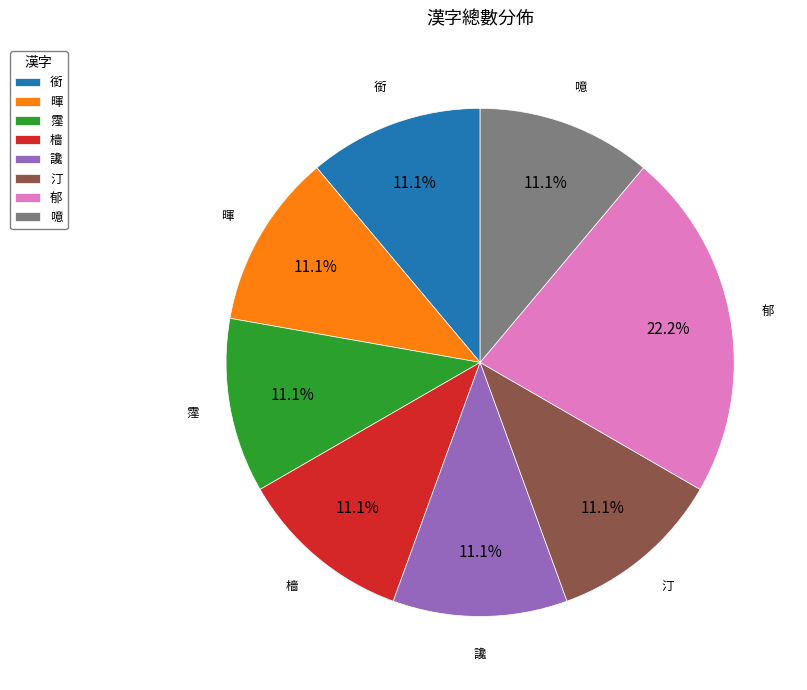

Which slice is the largest?

郁